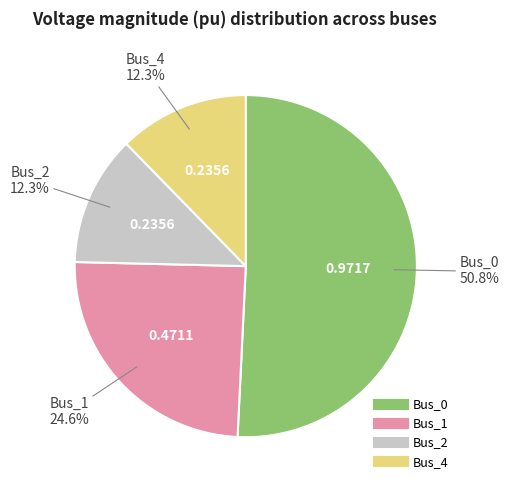

Which slice represents more than half of the pie?

Bus_0